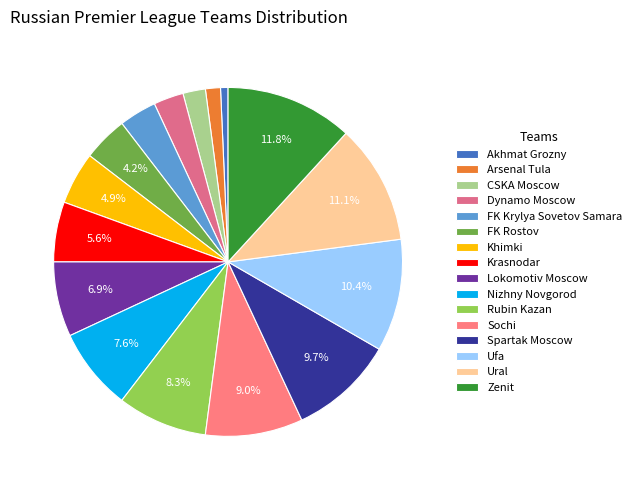

Is it true that Sochi is 2% of the pie?

False